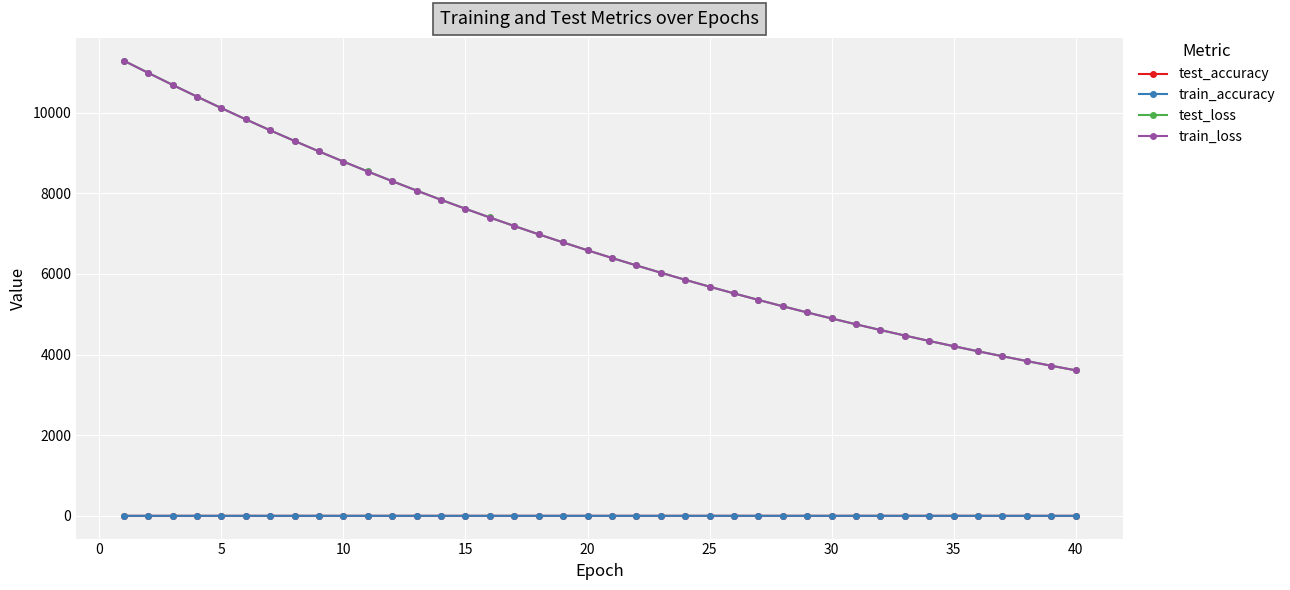

In test_accuracy, how many points are lower than both neighbors (excluding endpoints)?

11